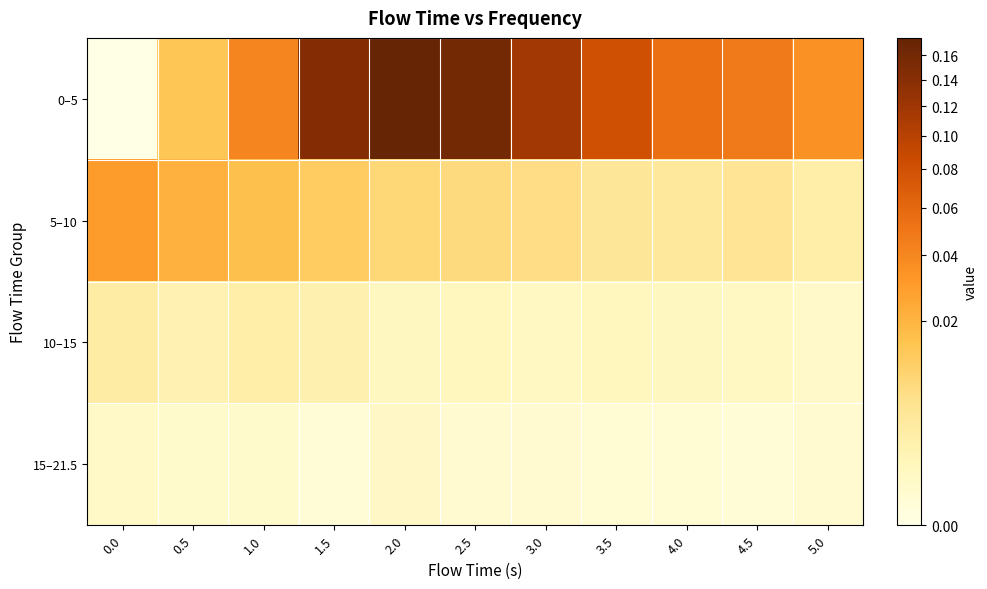

Reading right to left, extract all data points from this chart.

0–5: 5.0=0.0	4.5=0.0	4.0=0.1	3.5=0.1	3.0=0.1	2.5=0.2	2.0=0.2	1.5=0.1	1.0=0.0	0.5=0.0	0.0=0.0
5–10: 5.0=0.0	4.5=0.0	4.0=0.0	3.5=0.0	3.0=0.0	2.5=0.0	2.0=0.0	1.5=0.0	1.0=0.0	0.5=0.0	0.0=0.0
10–15: 5.0=0.0	4.5=0.0	4.0=0.0	3.5=0.0	3.0=0.0	2.5=0.0	2.0=0.0	1.5=0.0	1.0=0.0	0.5=0.0	0.0=0.0
15–21.5: 5.0=0.0	4.5=0.0	4.0=0.0	3.5=0.0	3.0=0.0	2.5=0.0	2.0=0.0	1.5=0.0	1.0=0.0	0.5=0.0	0.0=0.0